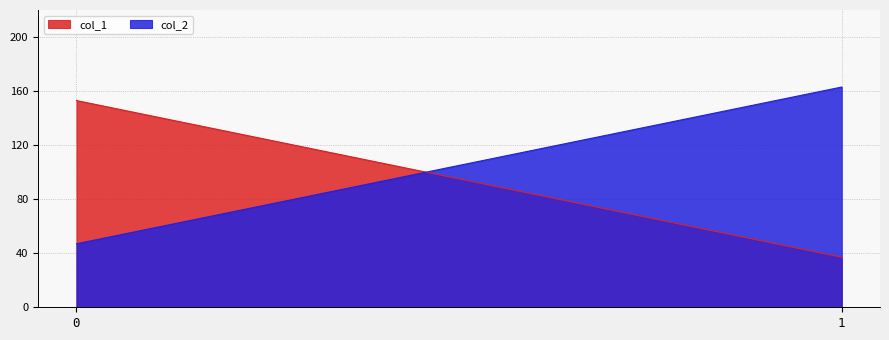

Rank the series by their maximum value, from highest to lowest.

col_2, col_1